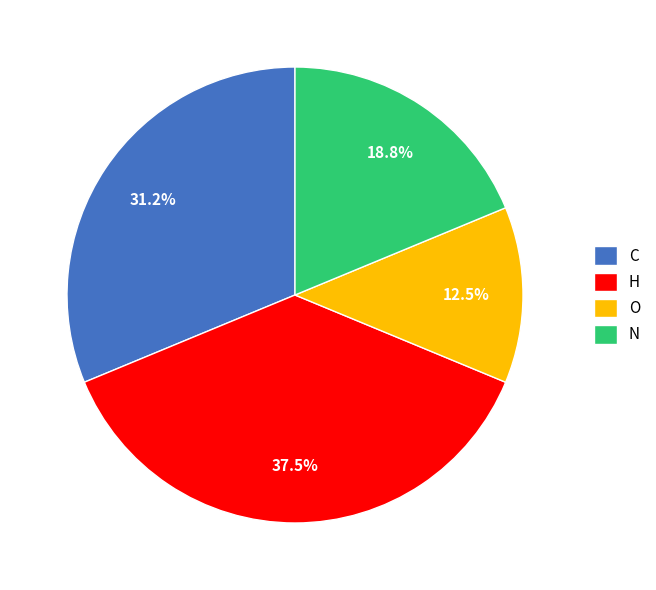

Count the number of slices in the pie.

4